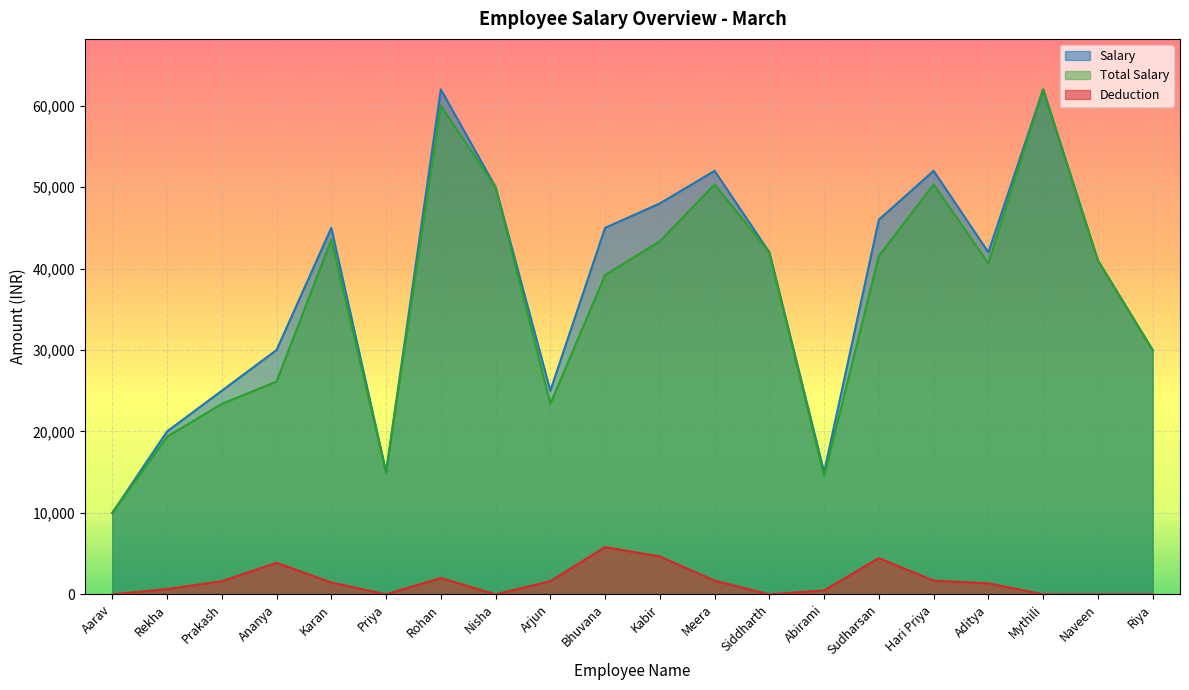

Reading left to right, transcribe all the data shown in this chart.

Salary: Aarav=10000.0	Rekha=20000.0	Prakash=25000.0	Ananya=30000.0	Karan=45000.0	Priya=15000.0	Rohan=62000.0	Nisha=50000.0	Arjun=25000.0	Bhuvana=45000.0	Kabir=48000.0	Meera=52000.0	Siddharth=42000.0	Abirami=15000.0	Sudharsan=46000.0	Hari Priya=52000.0	Aditya=42000.0	Mythili=62000.0	Naveen=41000.0	Riya=30000.0
Total Salary: Aarav=10000.0	Rekha=19354.8	Prakash=23387.1	Ananya=26129.0	Karan=43548.4	Priya=15000.0	Rohan=60000.0	Nisha=50000.0	Arjun=23387.1	Bhuvana=39193.5	Kabir=43354.8	Meera=50322.6	Siddharth=42000.0	Abirami=14516.1	Sudharsan=41548.4	Hari Priya=50322.6	Aditya=40645.2	Mythili=62000.0	Naveen=41000.0	Riya=30000.0
Deduction: Aarav=0.0	Rekha=645.2	Prakash=1612.9	Ananya=3871.0	Karan=1451.6	Priya=0.0	Rohan=2000.0	Nisha=0.0	Arjun=1612.9	Bhuvana=5806.5	Kabir=4645.2	Meera=1677.4	Siddharth=0.0	Abirami=483.9	Sudharsan=4451.6	Hari Priya=1677.4	Aditya=1354.8	Mythili=0.0	Naveen=0.0	Riya=0.0